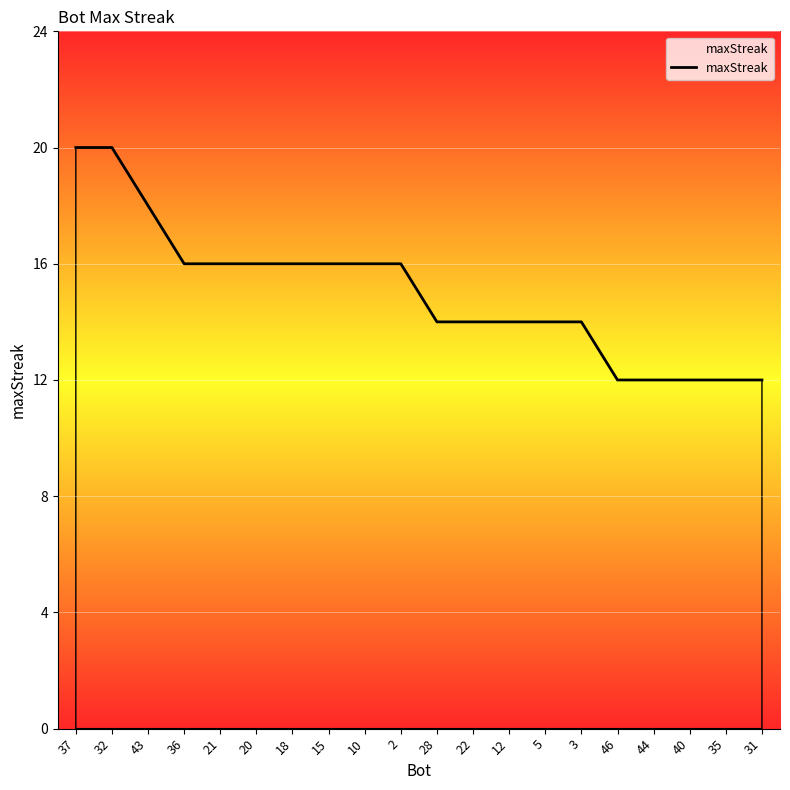

Is it true that the value at 43 is 28?

False